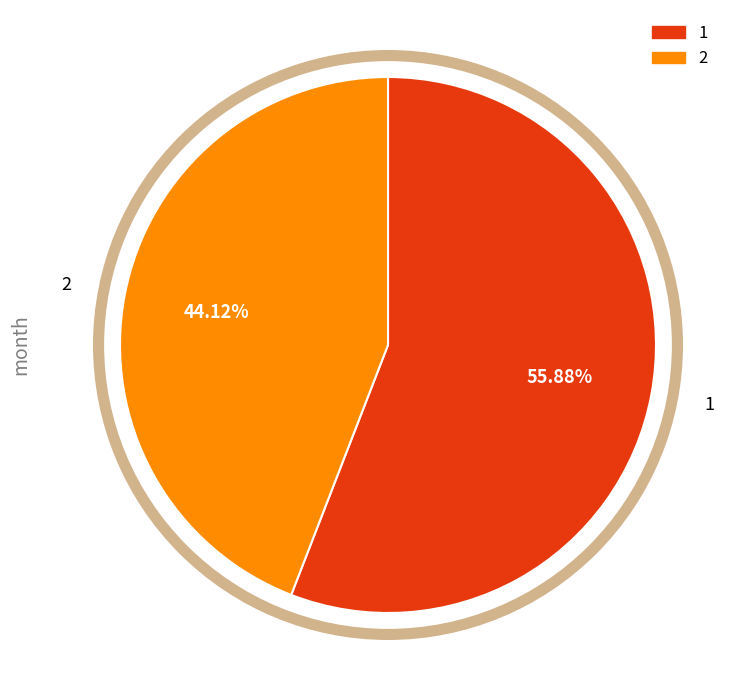

Is there any slice that represents more than half of the pie?

Yes